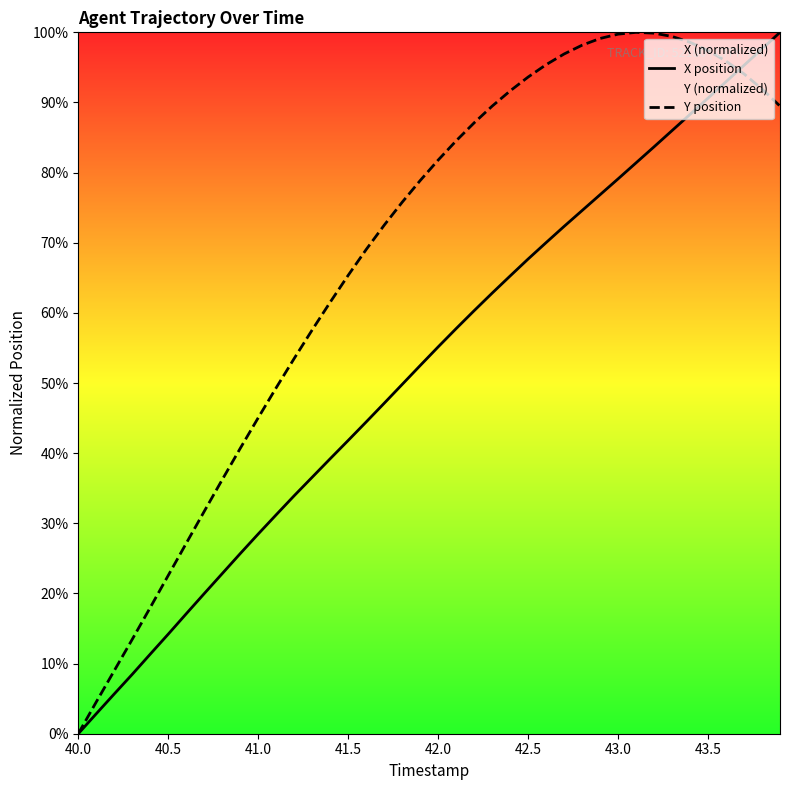

List the series in order of their peak value, highest first.

X position, Y position